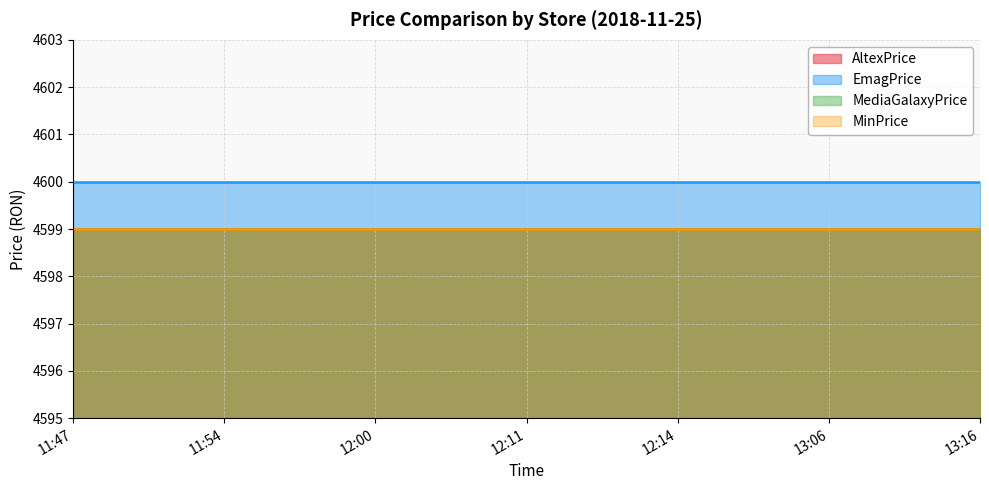

What is the greatest value displayed?

4600